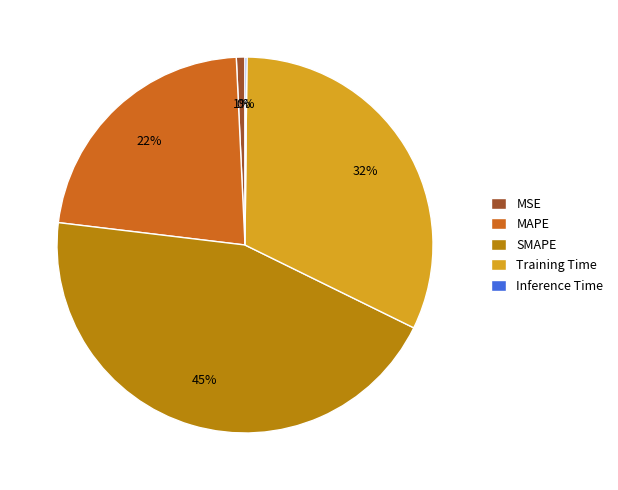

To the nearest percent, what is the combined percentage of MAPE and MSE?

23%